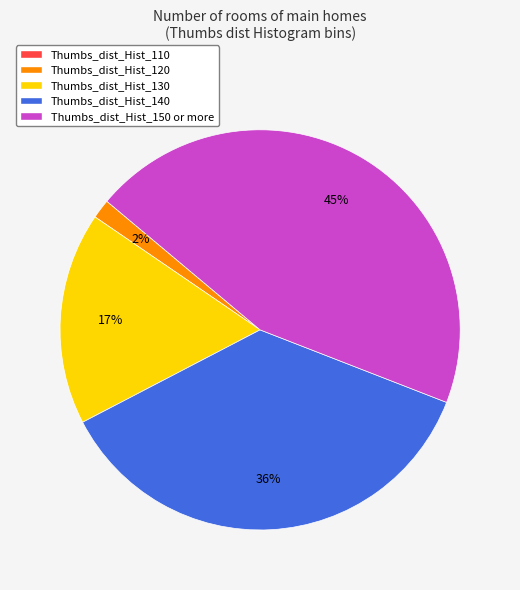

To the nearest percent, what is the average slice percentage?

25%